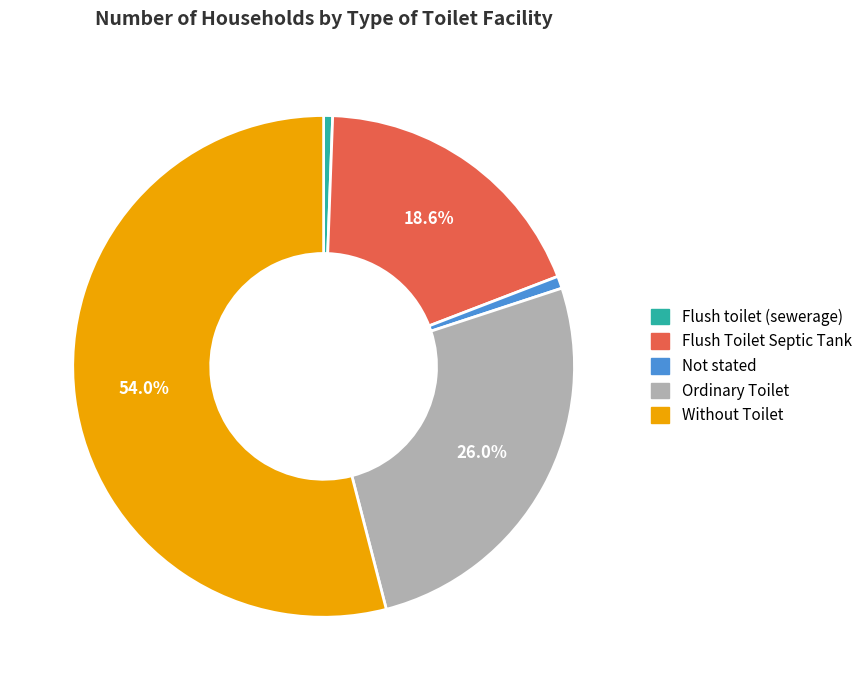

To the nearest percent, what is the combined percentage of Without Toilet and Ordinary Toilet?

80%